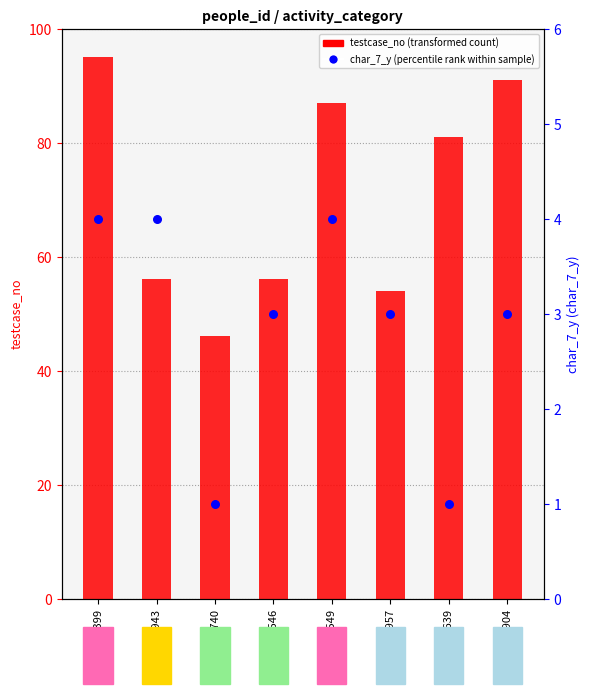

Which series has the largest total across all categories?

testcase_no